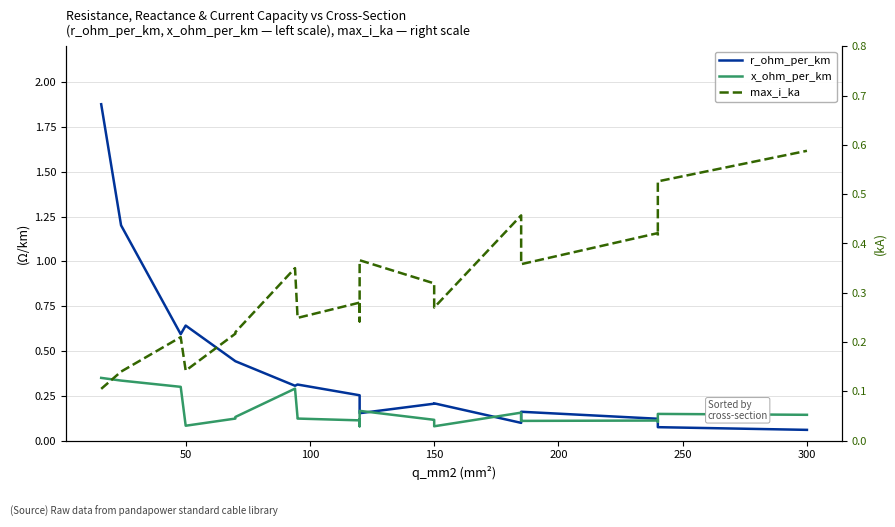

Is this an area chart (filled region under the line)?

No